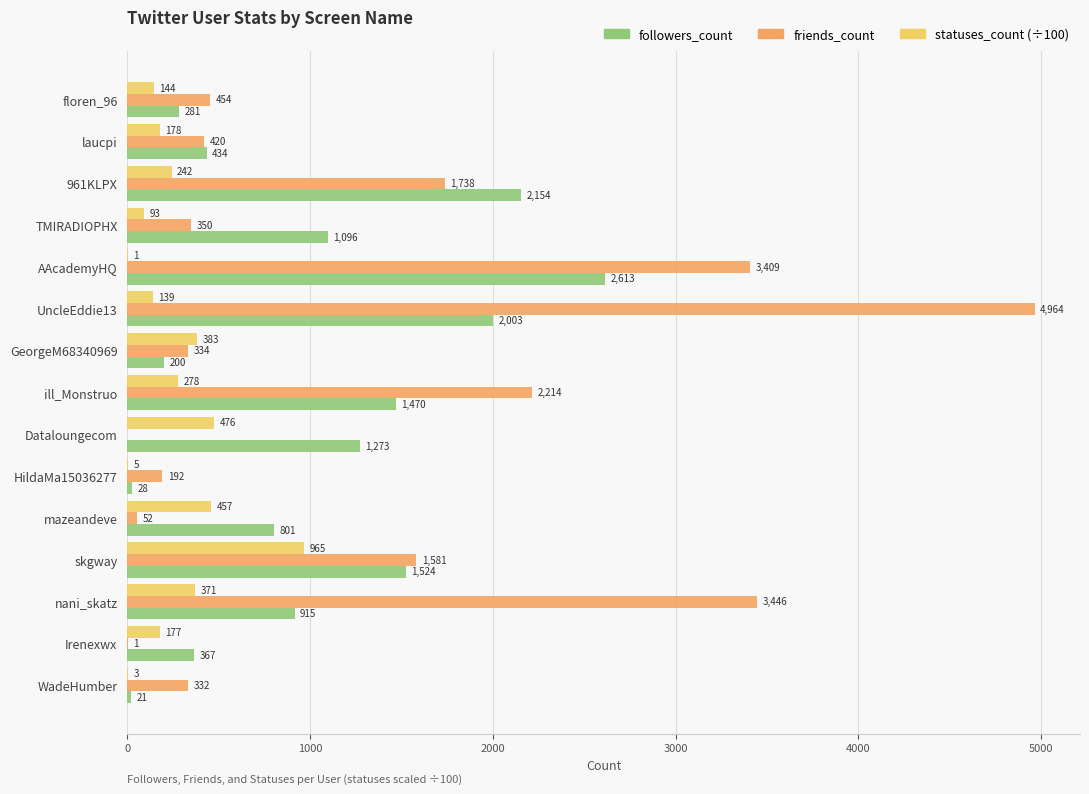

Which series has the largest total across all categories?

friends_count